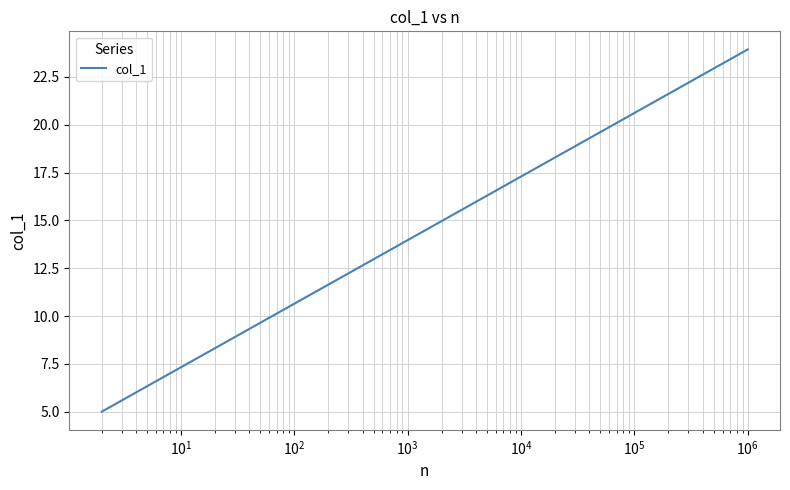

What is the difference between the maximum and minimum values?

18.9